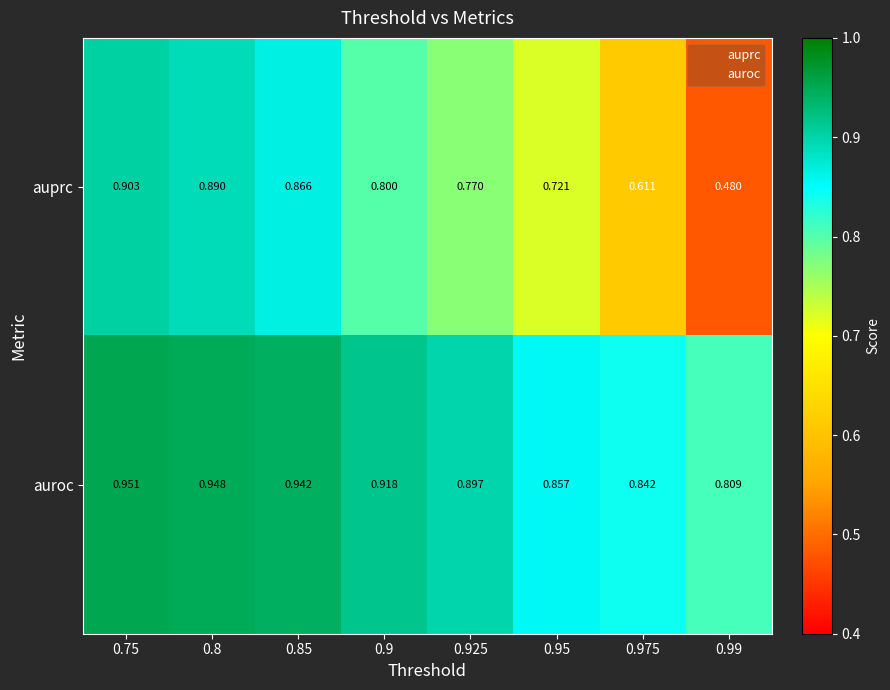

List the series in order of their overall mean, lowest first.

auprc, auroc